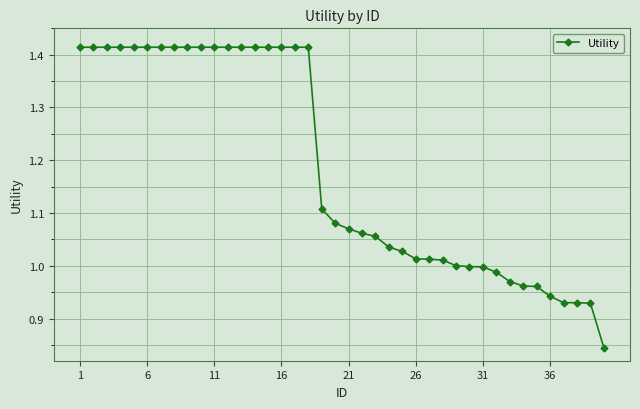

What is the sum of all values?

47.4